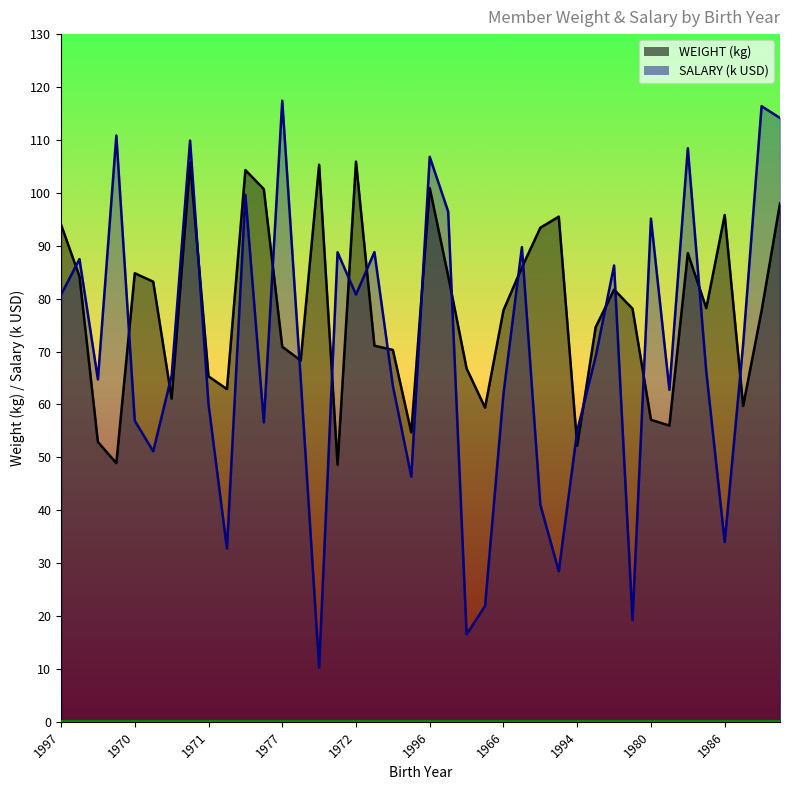

How many data points in SALARY are above 66?

20